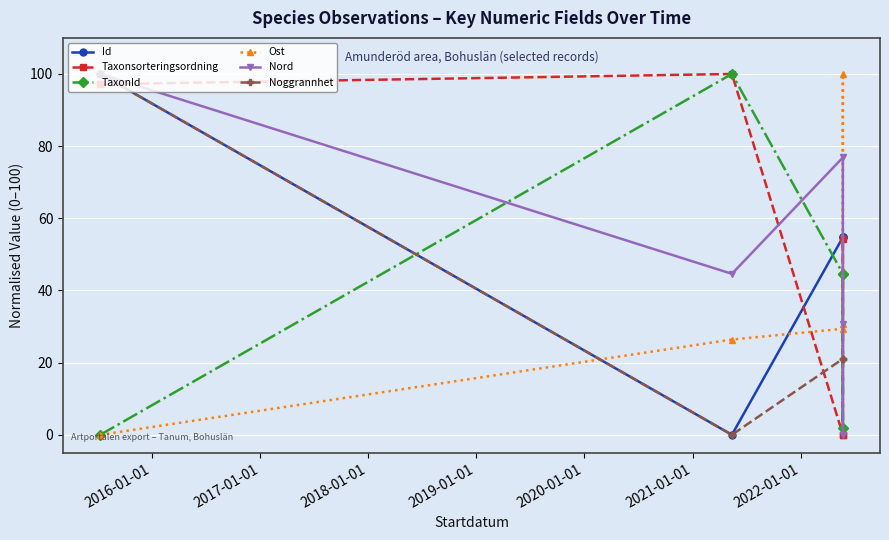

What is the maximum value shown in the chart?

100.0